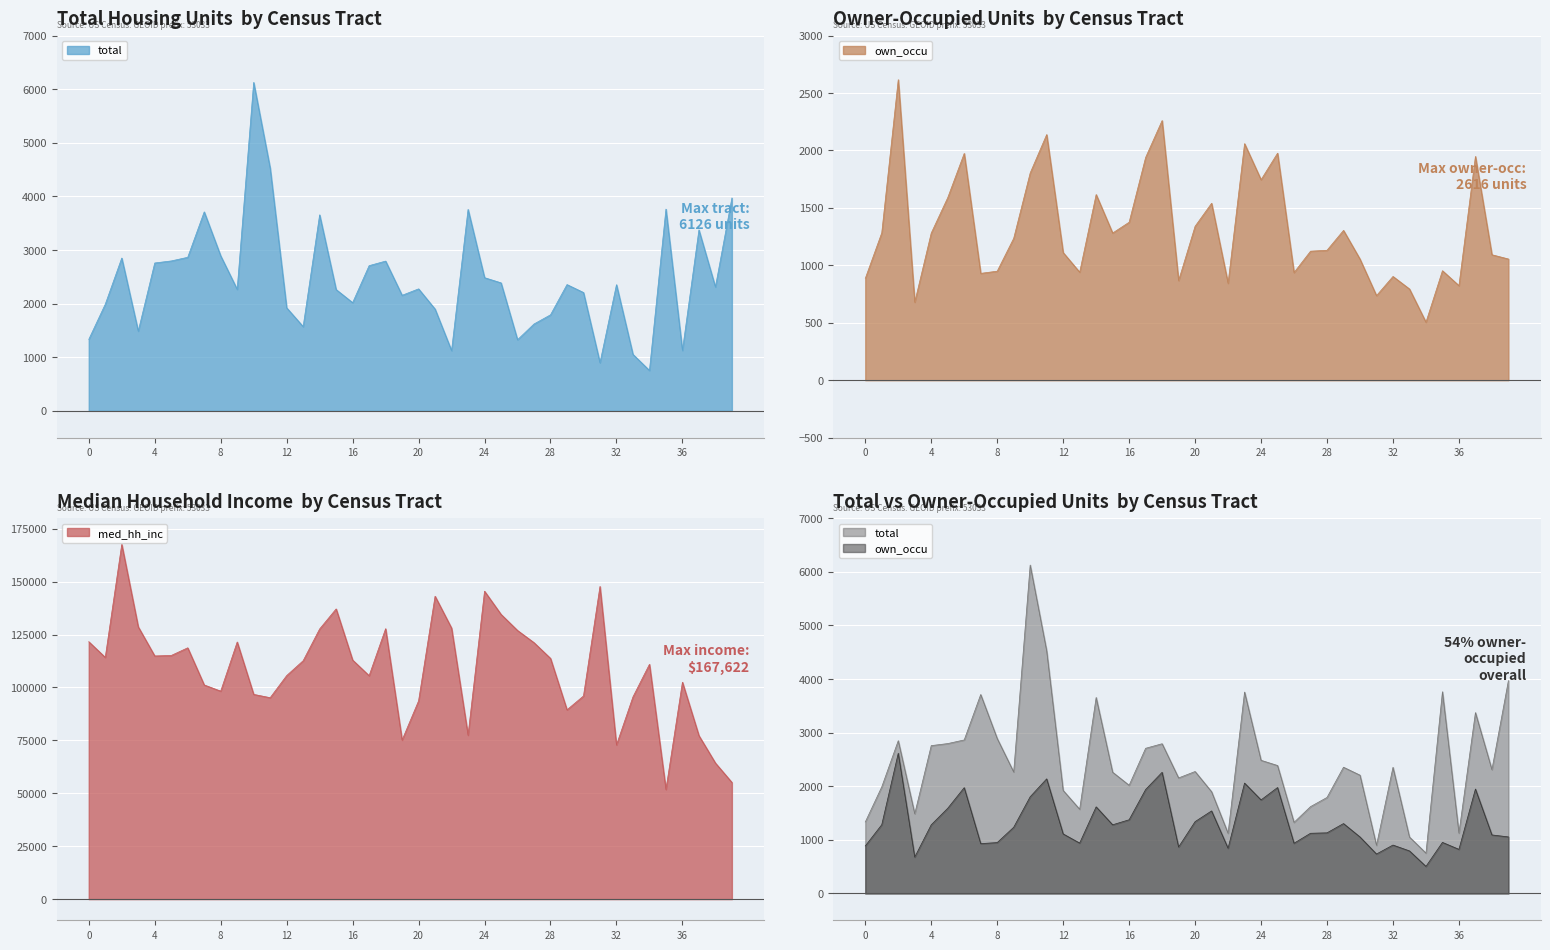

True or false: own_occu has a value of 1948 at 37.

True